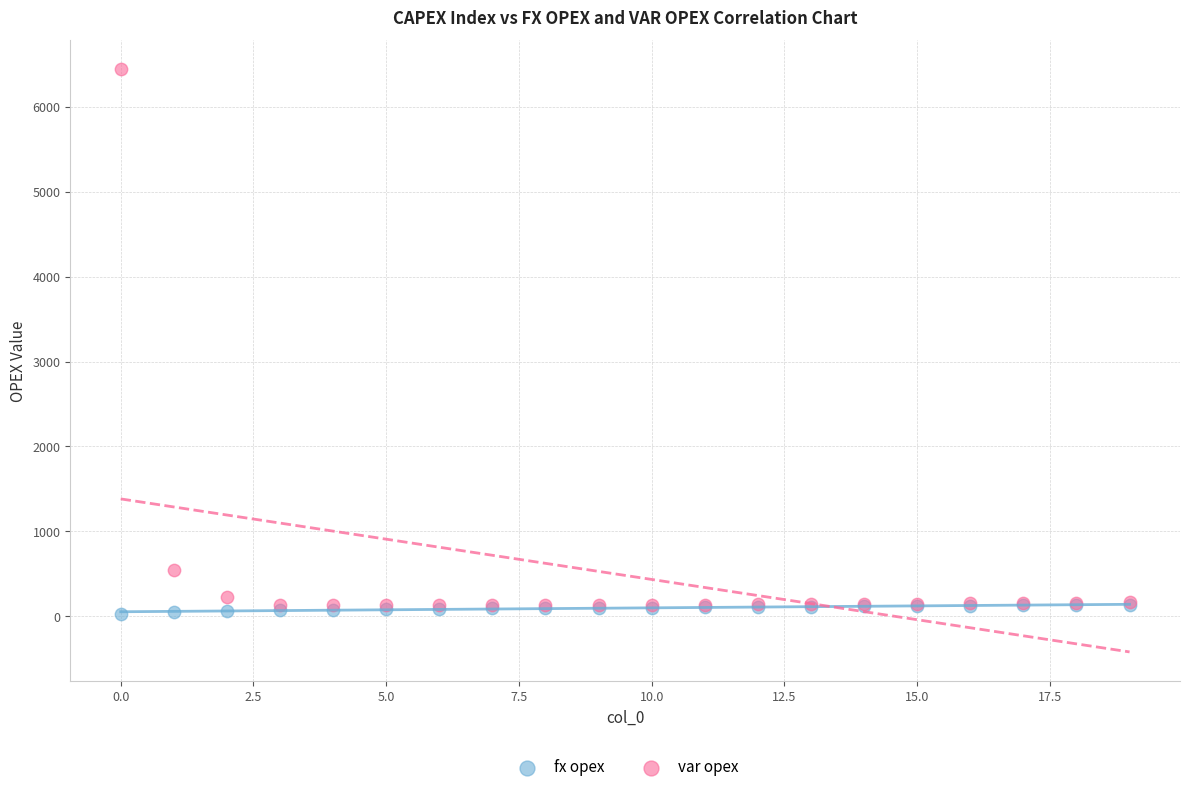

In the var opex series, what Y value is closest to 3286?

547